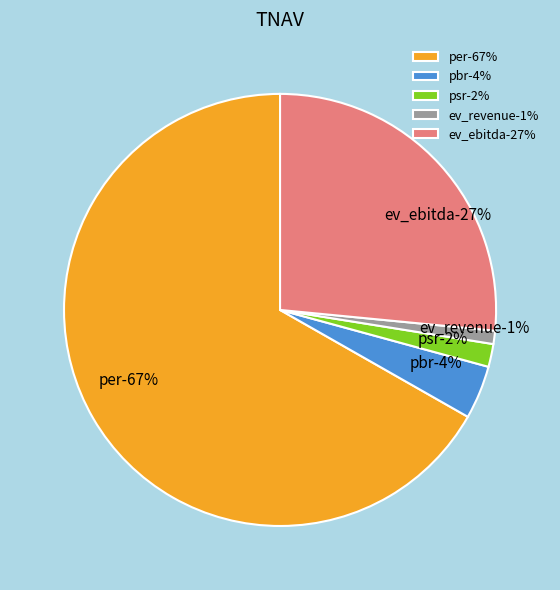

What percentage is the psr slice, to the nearest percent?

2%